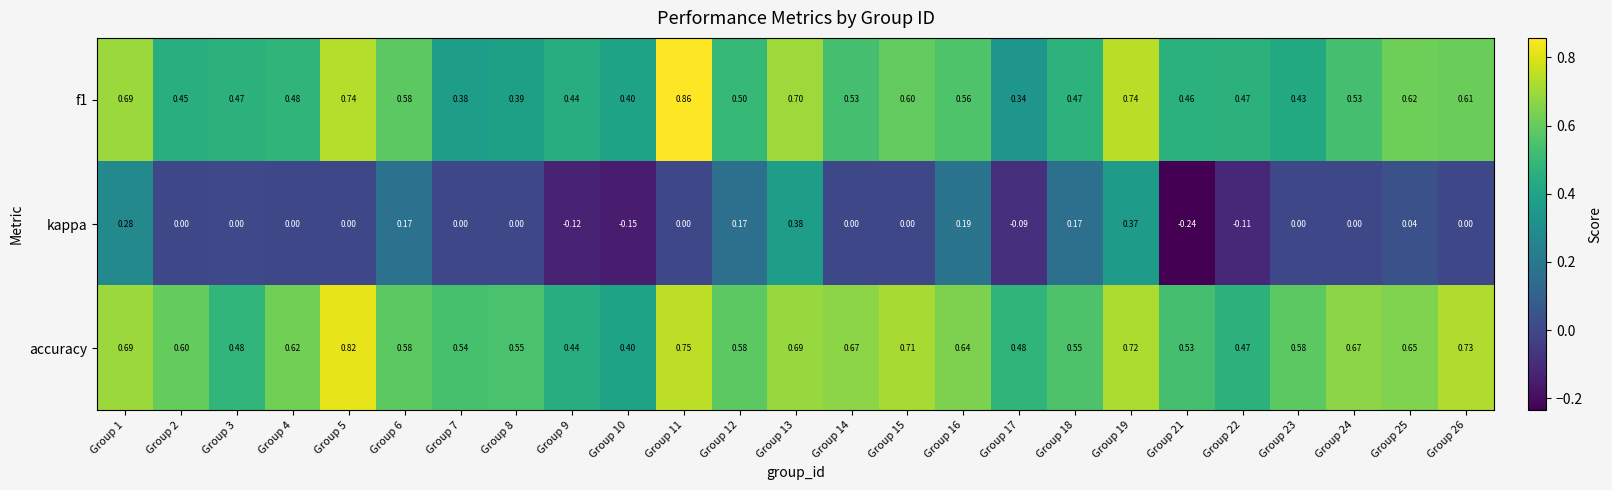

Which series has the largest total across all categories?

accuracy